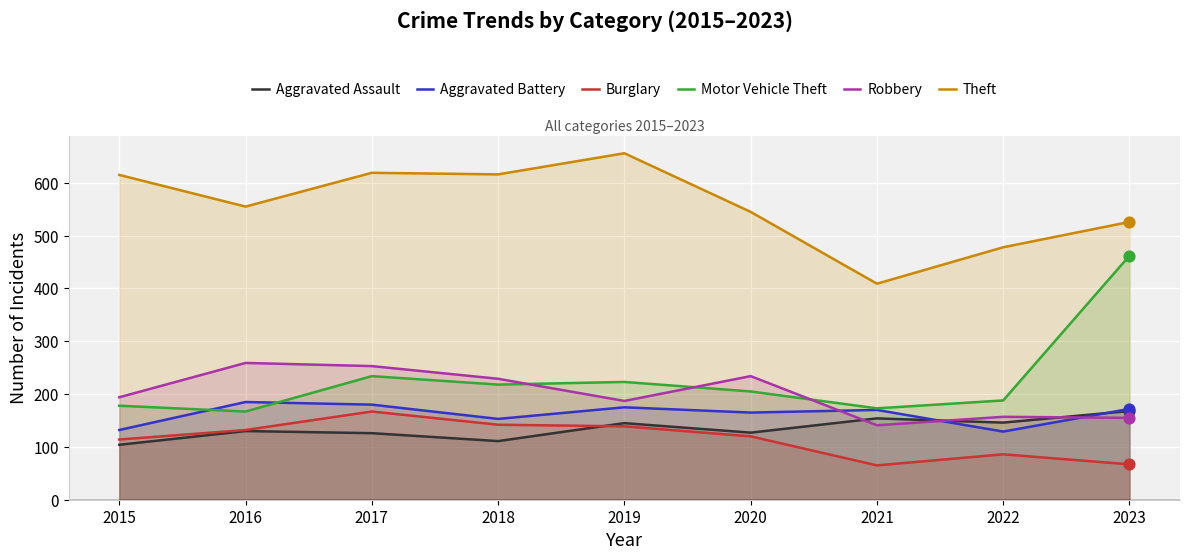

What is the total value across all series at 2016?

1428